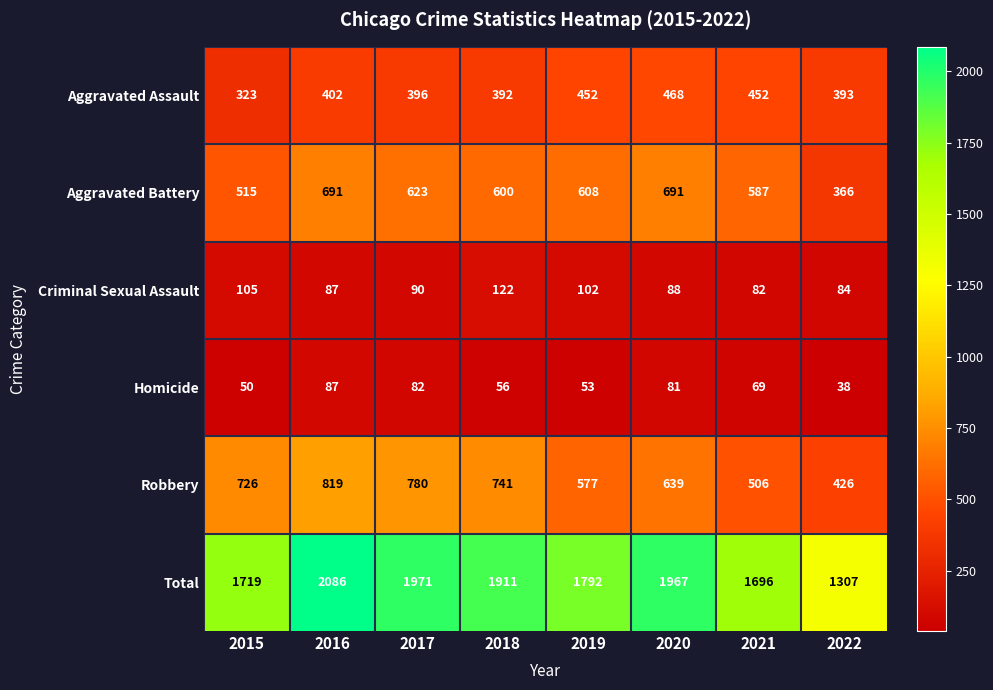

Which series has the largest total across all categories?

Total